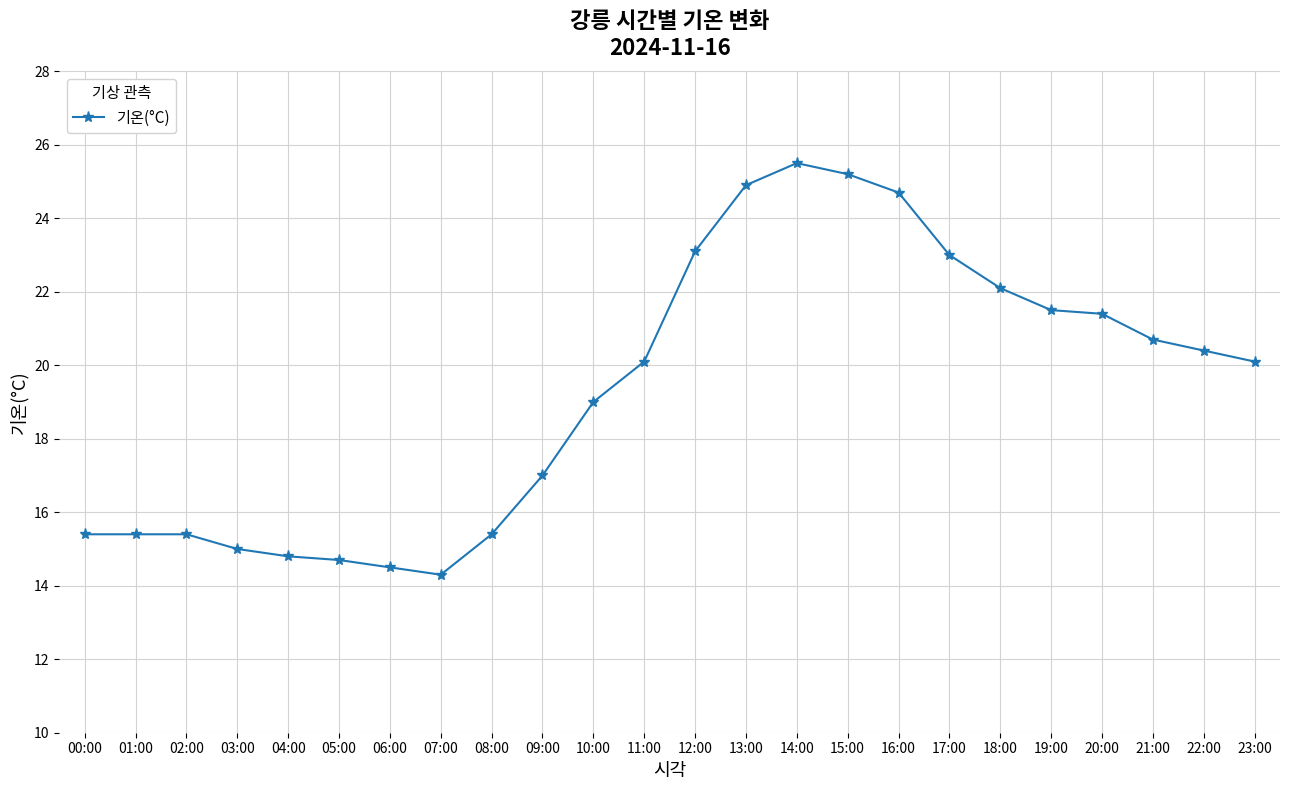

What is the approximate value at 16:00?

24.7